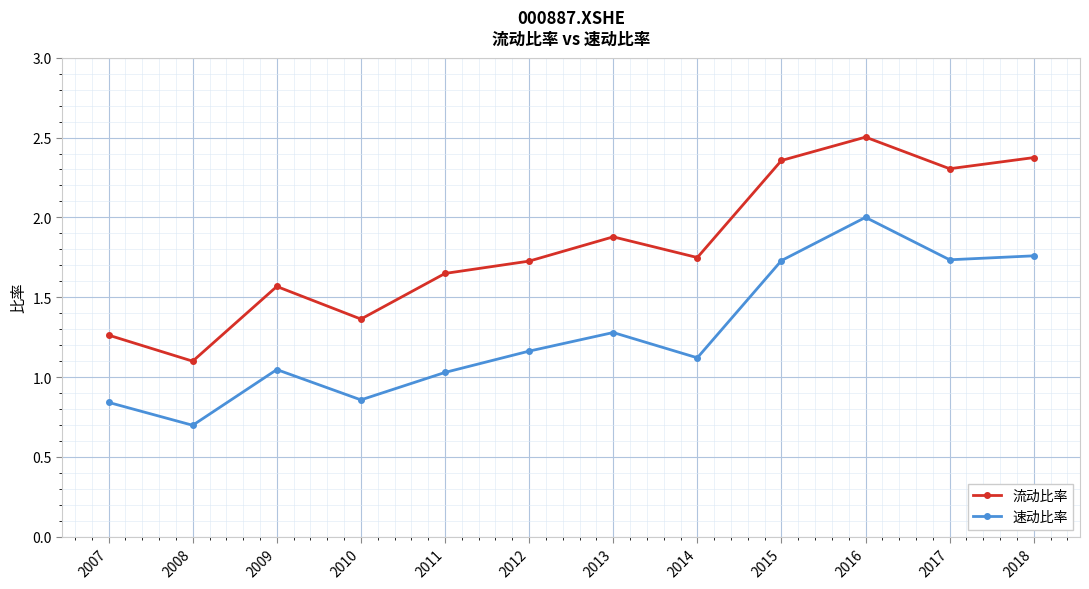

True or false: 速动比率 and 流动比率 intersect in this chart.

False